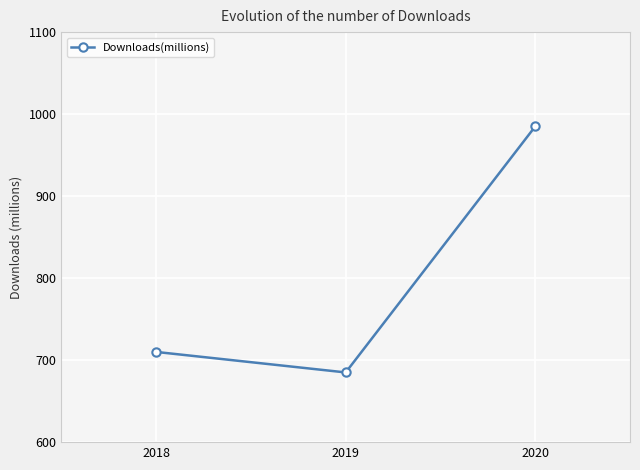

What is the sum of the values at 2020 and 2019?

1670